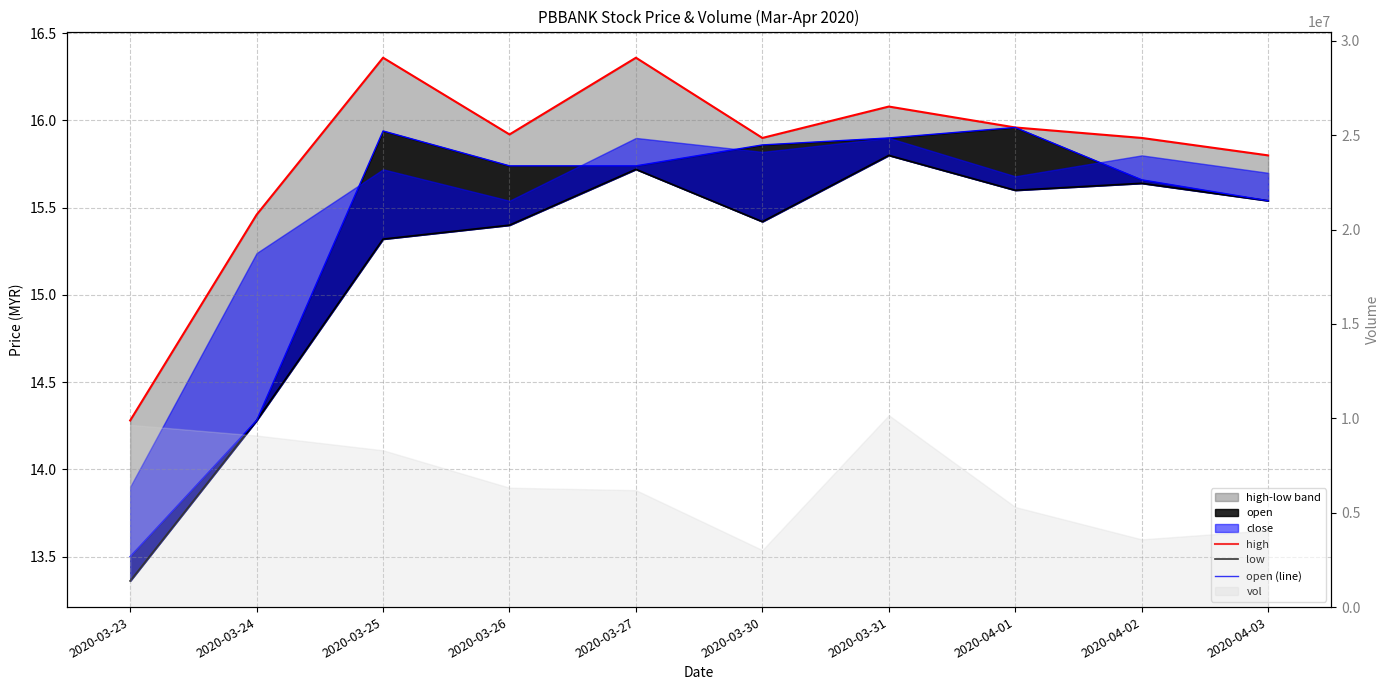

What is the average value of the high series?

15.8